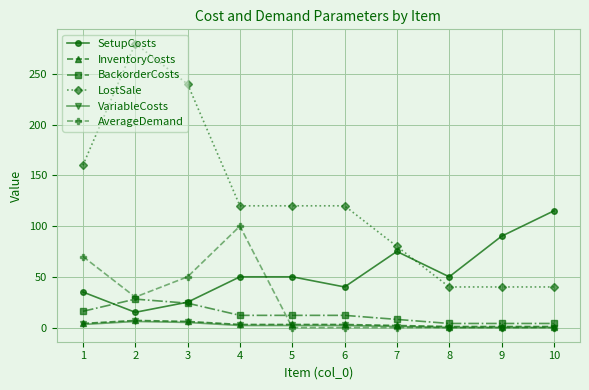

The LostSale series shows 34 at 7. True or false?

False